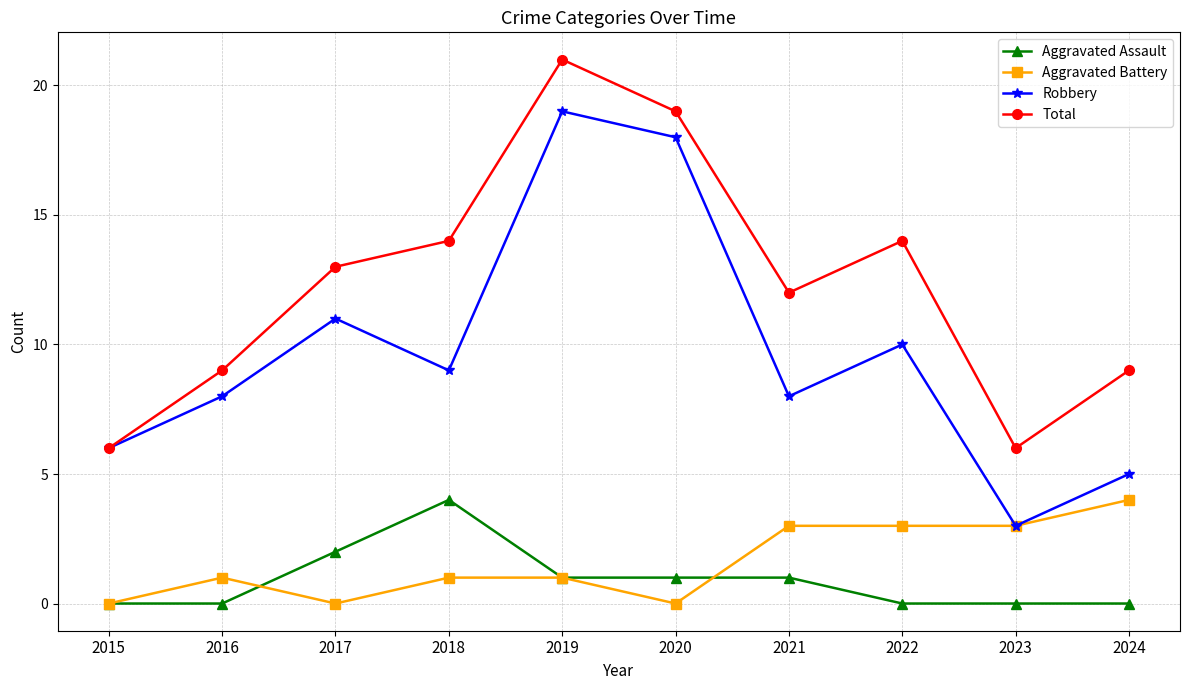

After their last crossing, which series has the higher values: Aggravated Battery or Aggravated Assault?

Aggravated Battery